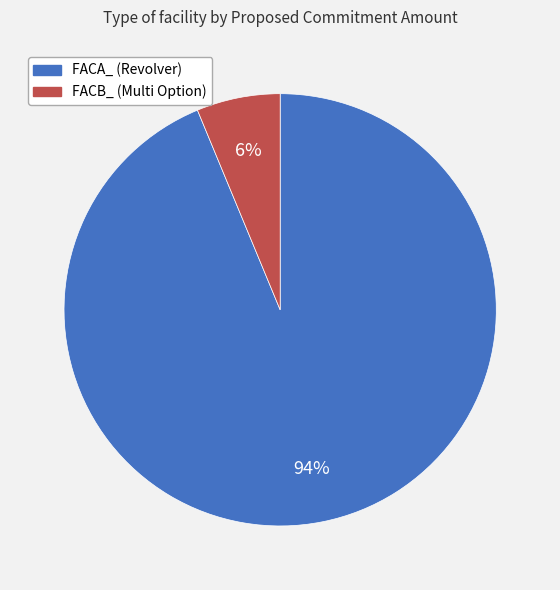

Which slice represents more than half of the pie?

FACA_ (Revolver)